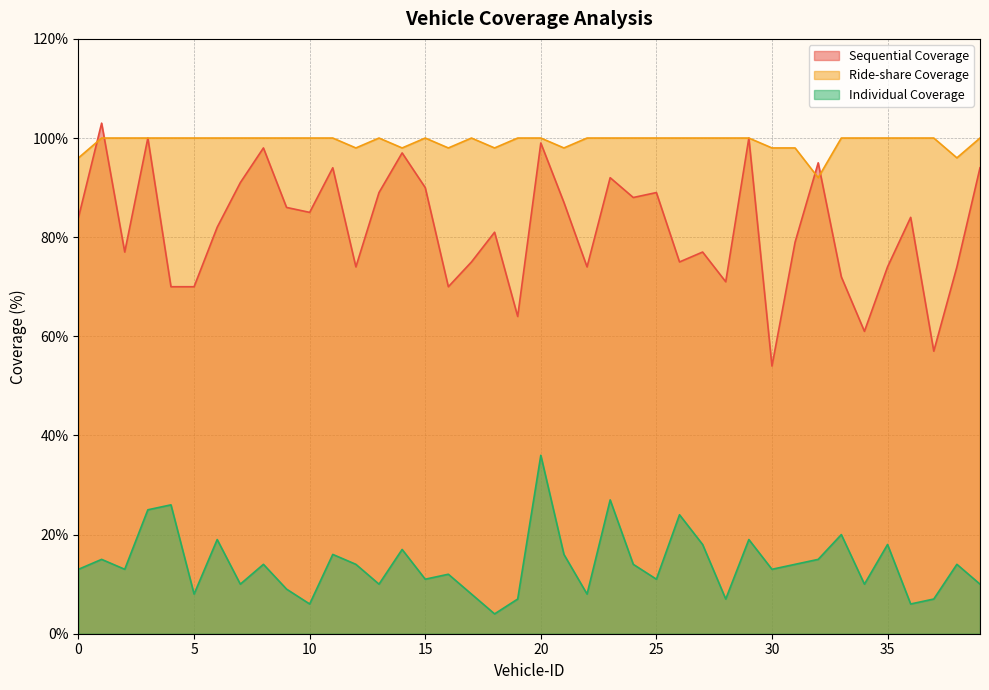

Which series has the largest total across all categories?

Ride-share Coverage